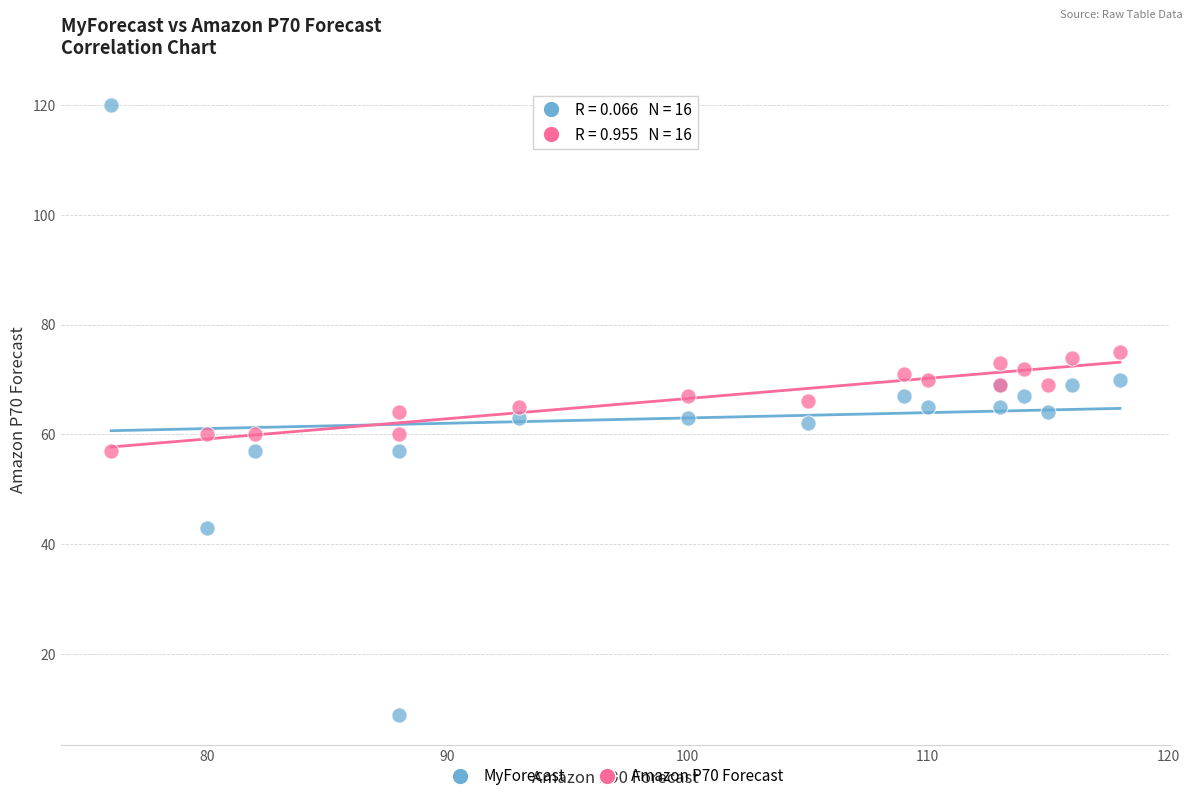

Which series contains the highest Y value?

MyForecast